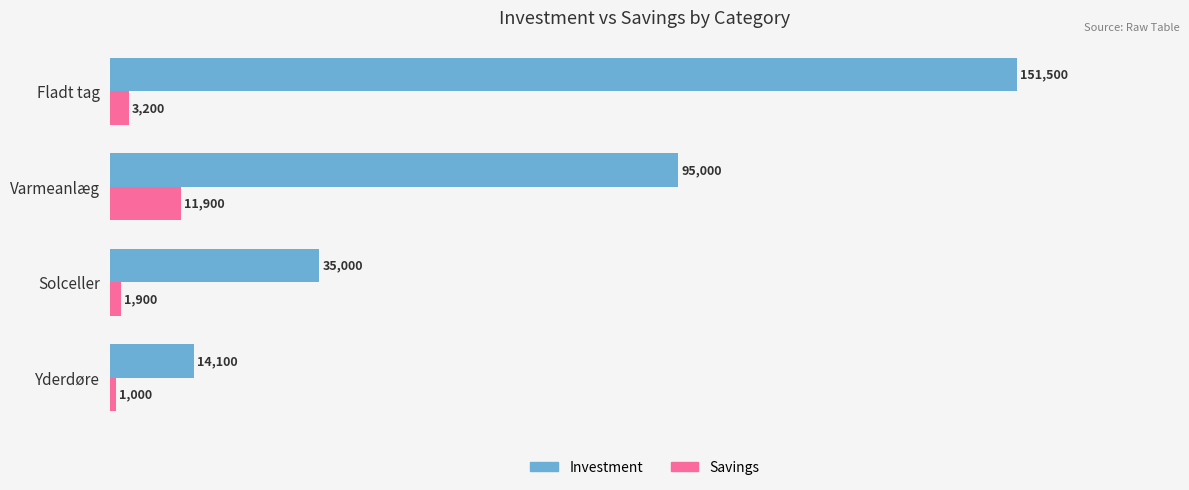

Which category has the highest value in the Investment series?

Fladt tag